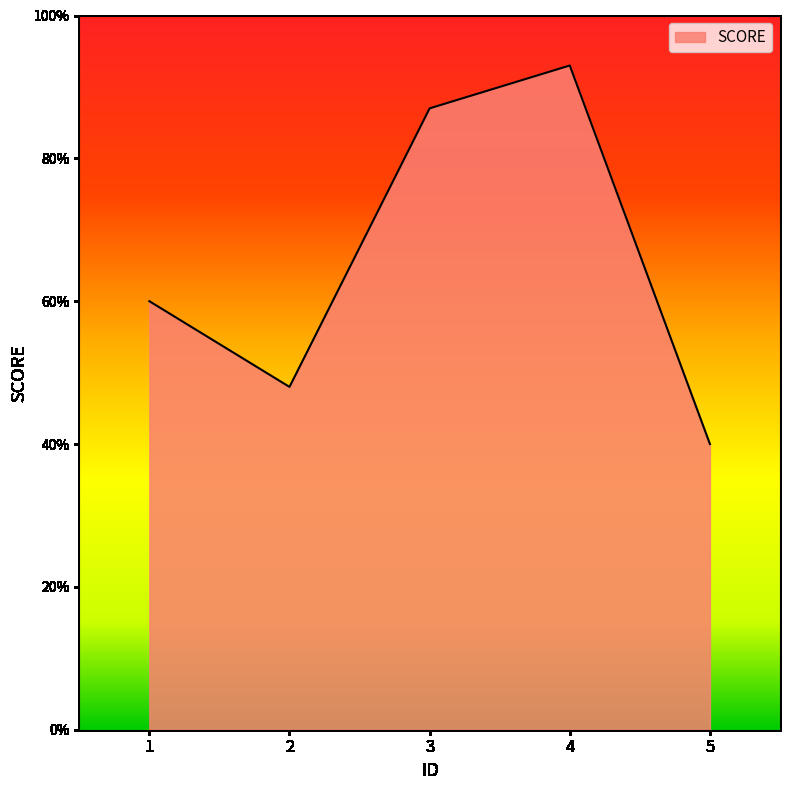

What is the difference between the maximum and minimum values?

53